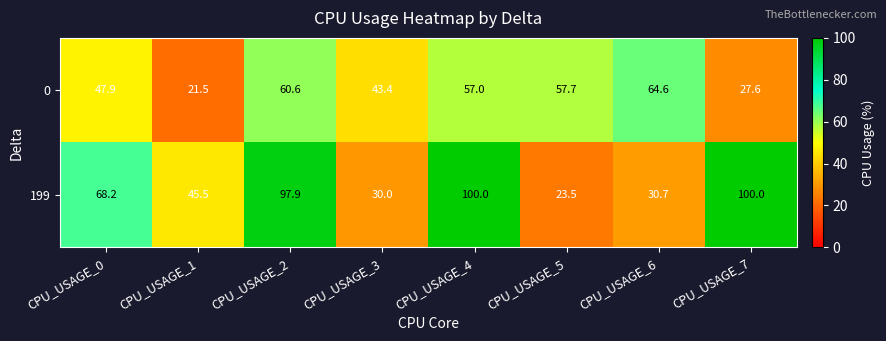

What is the sum of the 0 values at CPU_USAGE_1 and CPU_USAGE_6?

86.1